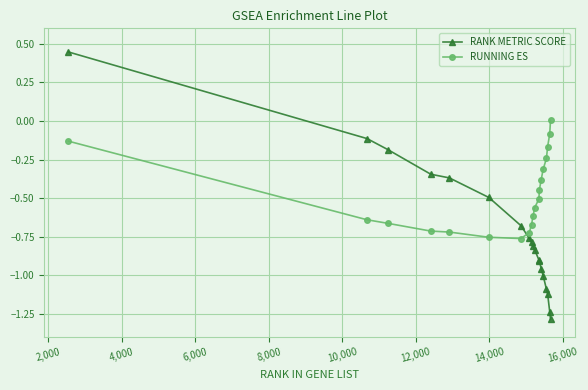

What is the average value of the RUNNING ES series?

-0.5